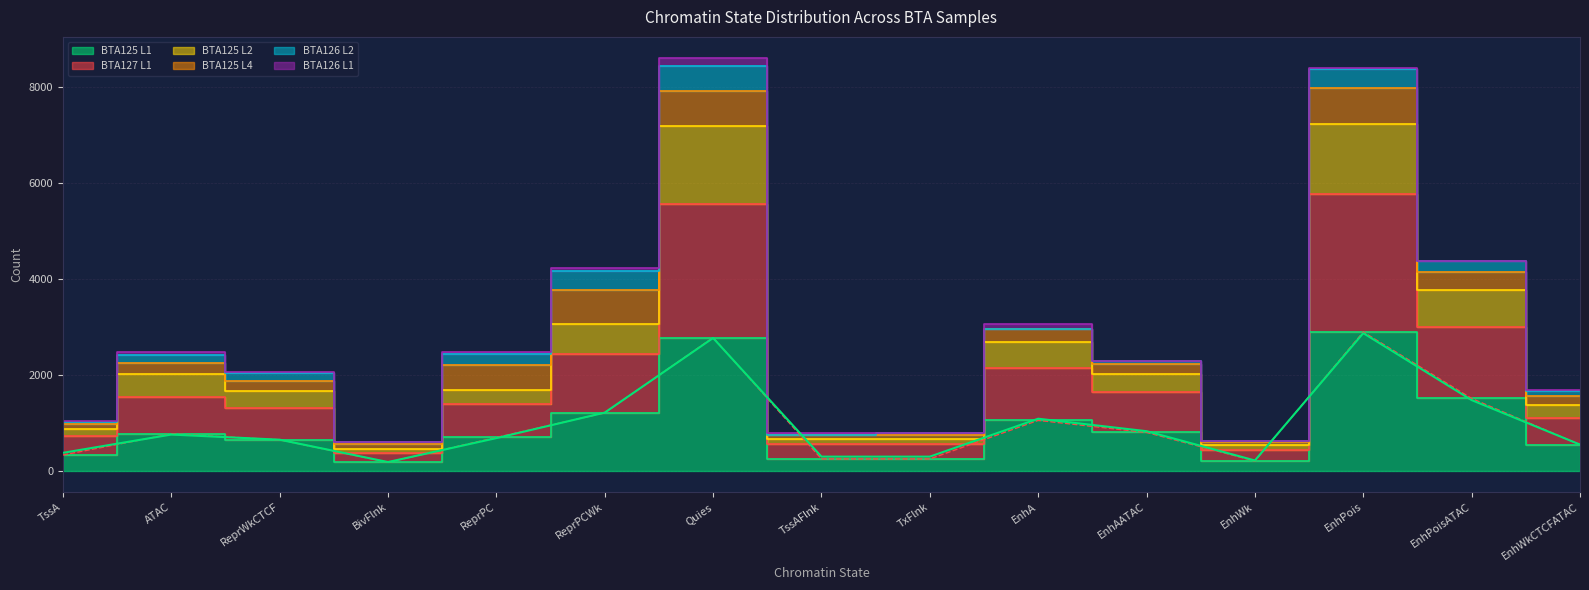

How many data points in BTA125 L2 are above 1697?

7